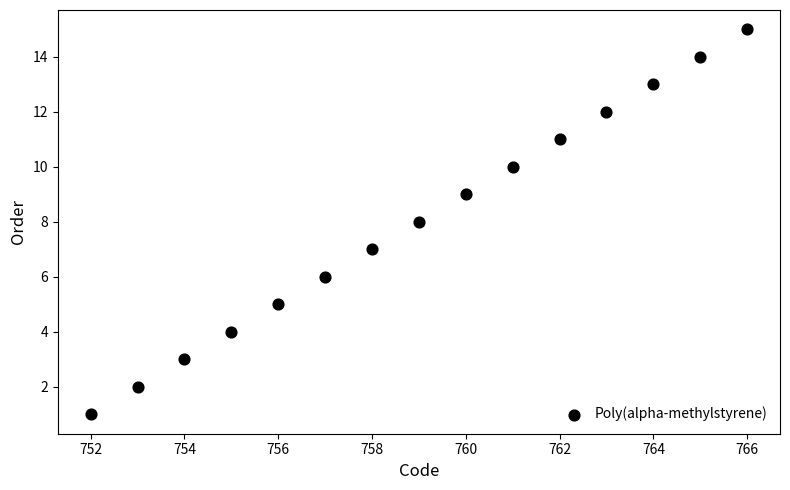

What is the range of Y values (max minus min)?

14